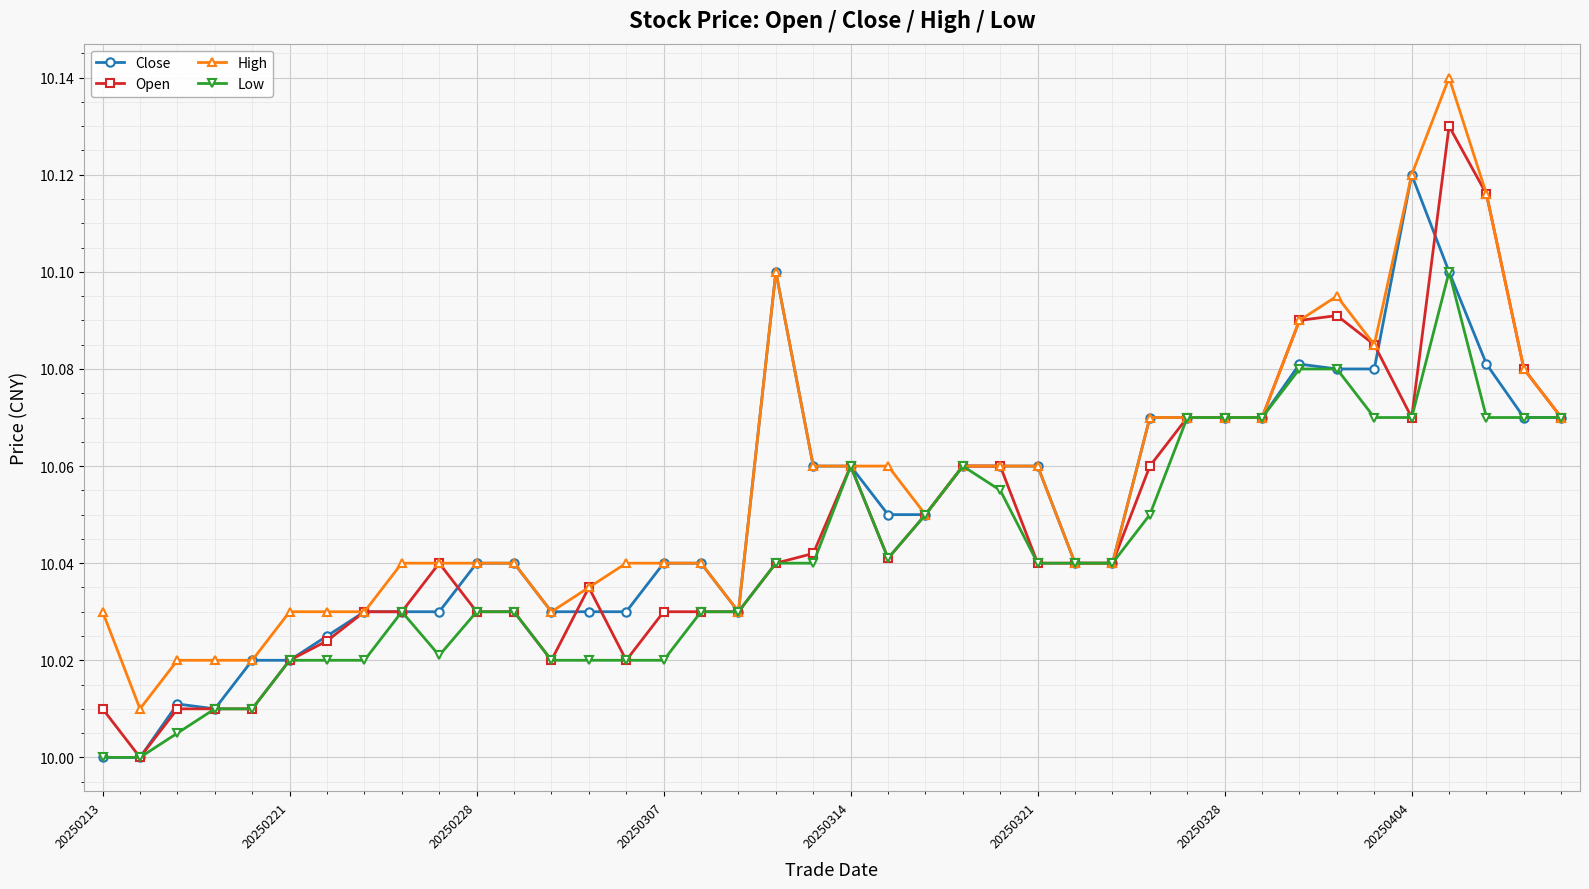

Is this an area chart (filled region under the line)?

No